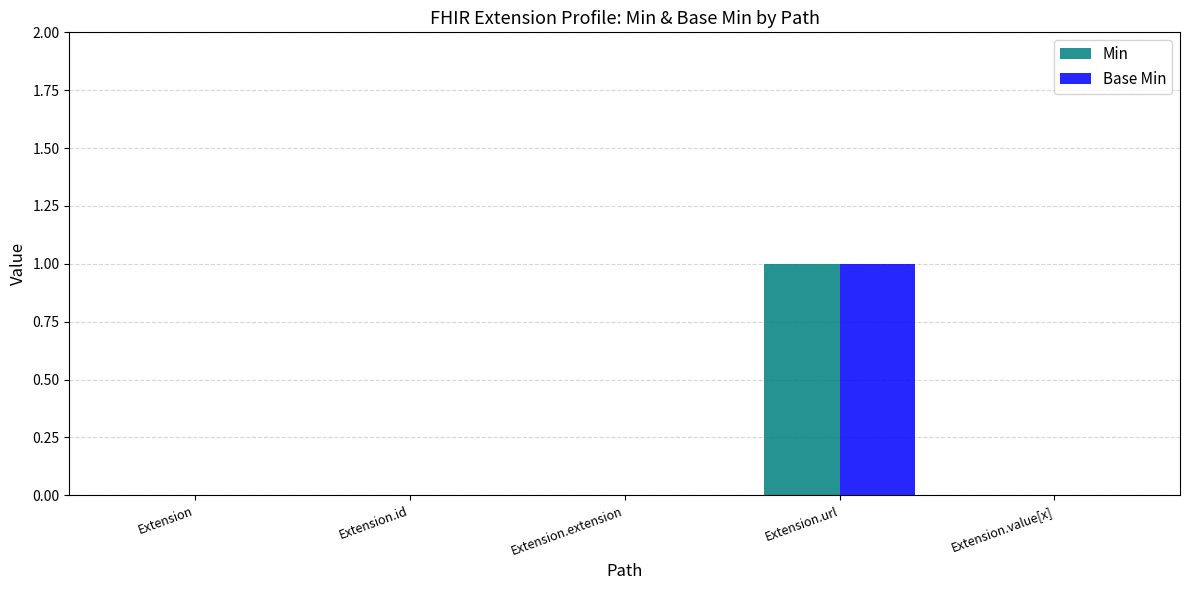

Is the value of Base Min at Extension.id greater than the value of Min at Extension.url?

No